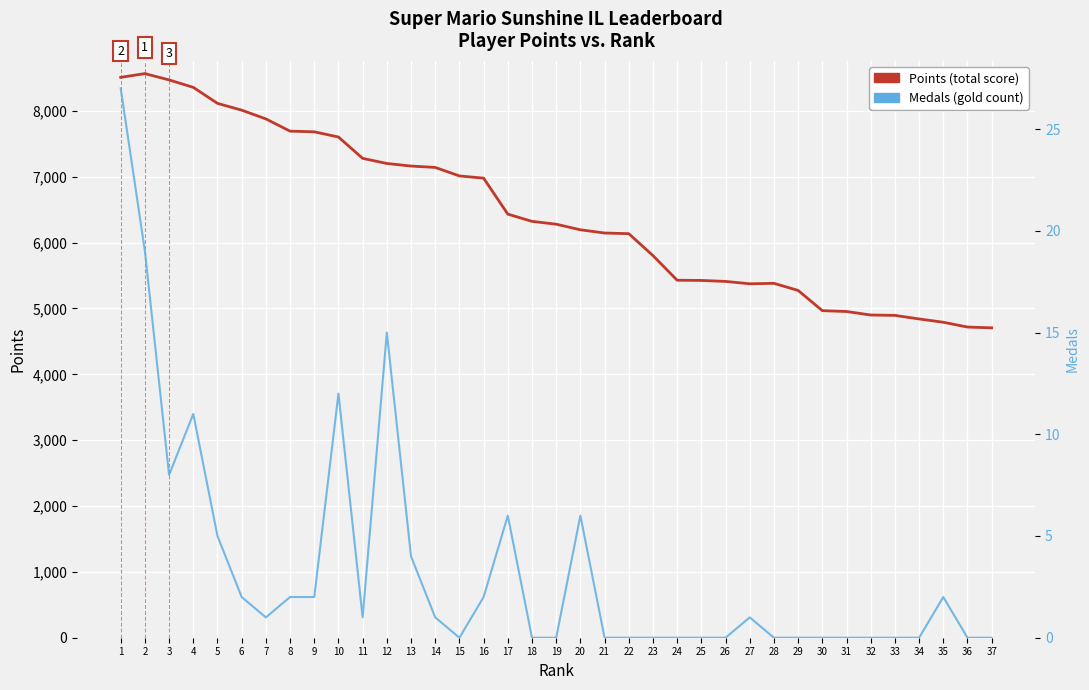

Reading left to right, list all the values displayed in this chart.

Points (score): 8510	8567	8471	8358	8115	8012	7879	7693	7683	7604	7280	7202	7163	7142	7013	6979	6433	6323	6280	6195	6146	6136	5803	5429	5426	5411	5375	5382	5274	4967	4954	4901	4895	4841	4791	4718	4706
Medals: 27	19	8	11	5	2	1	2	2	12	1	15	4	1	0	2	6	0	0	6	0	0	0	0	0	0	1	0	0	0	0	0	0	0	2	0	0